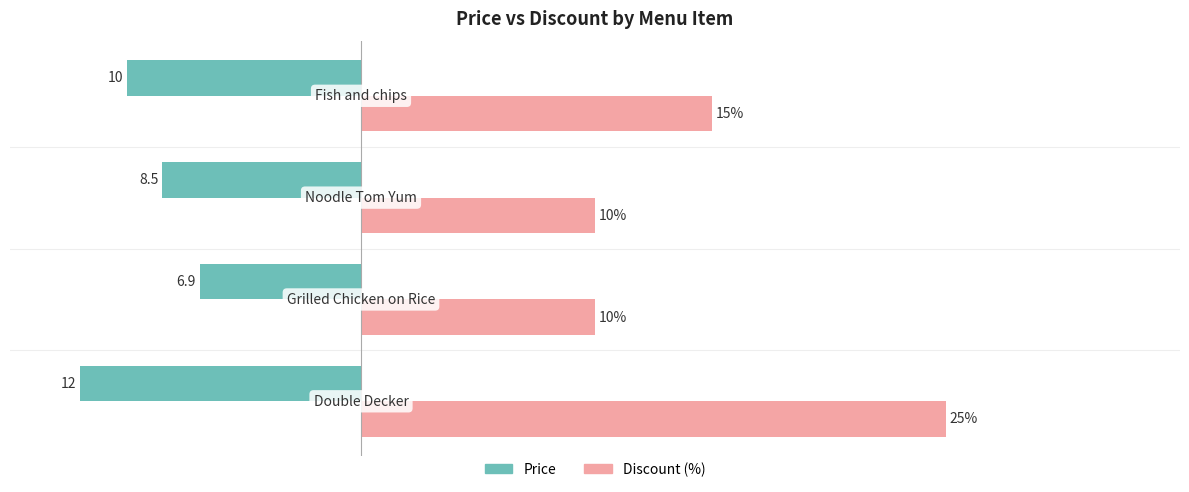

Rank the series by their average value, from highest to lowest.

Discount (%), Price